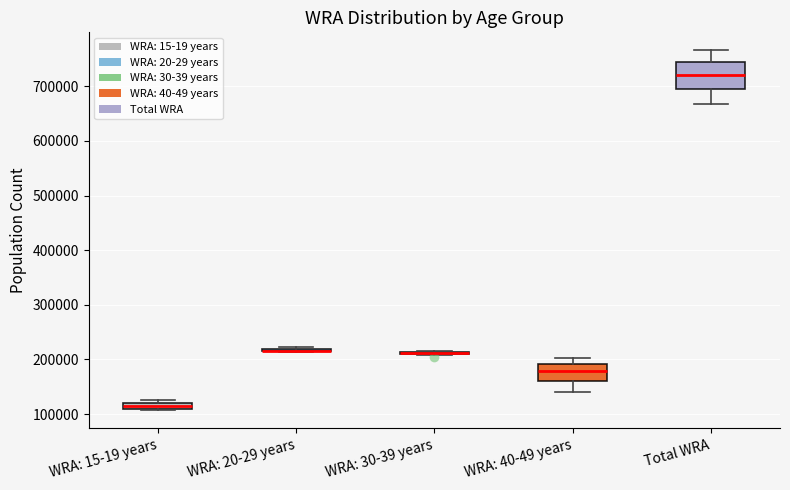

Where does the median line of the box for Total WRA sit on the y-axis? The values are not printed on the chart, so give them approximately, as read against the axis.

720000